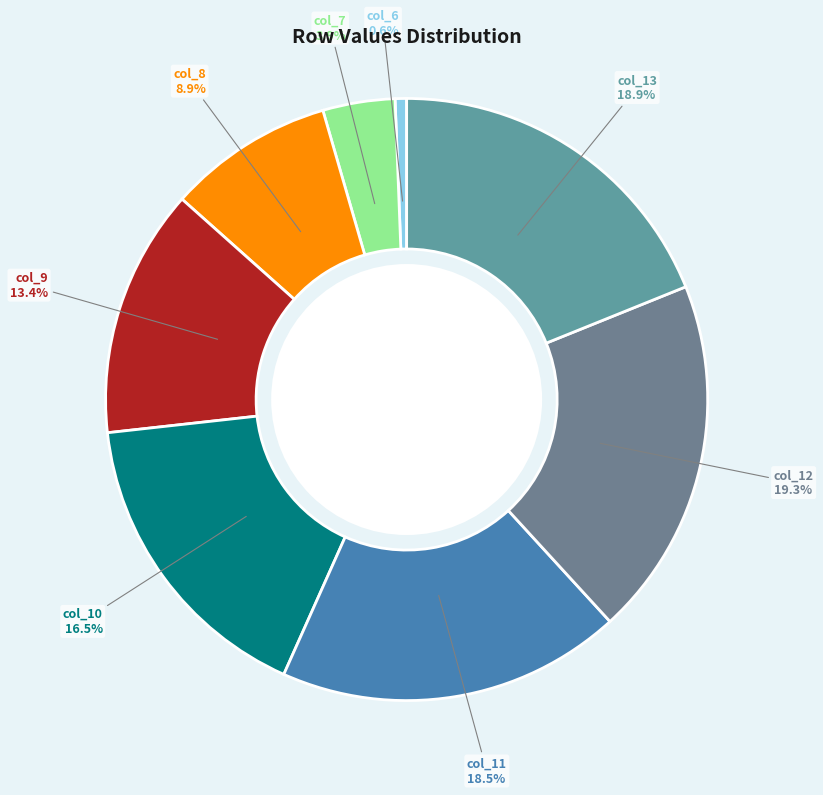

Which category has the smallest portion of the pie?

col_6